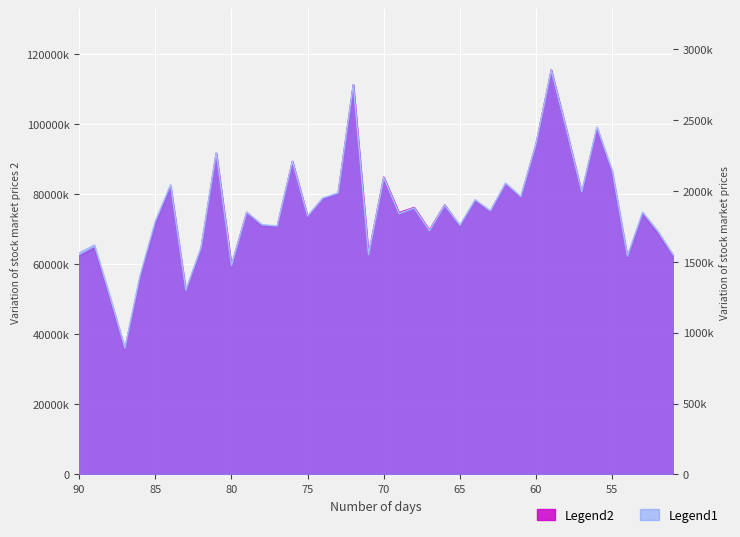

True or false: Legend2 and Legend1 cross at least once.

False